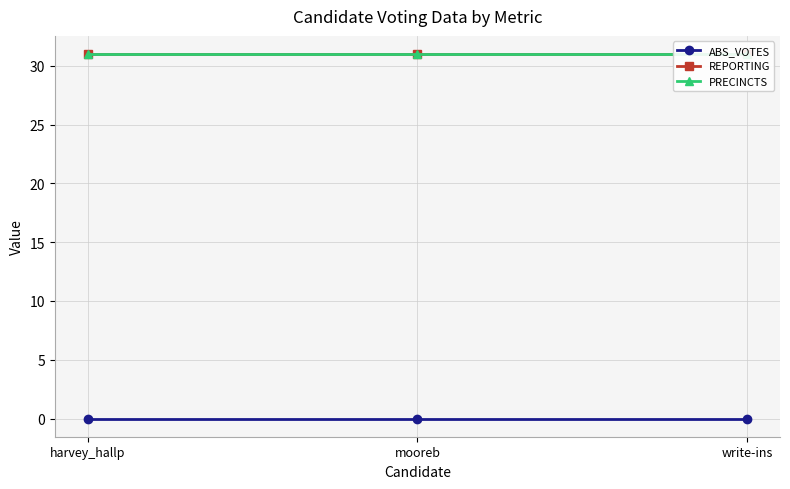

Is it true that REPORTING equals 50 at harvey_hallp?

False